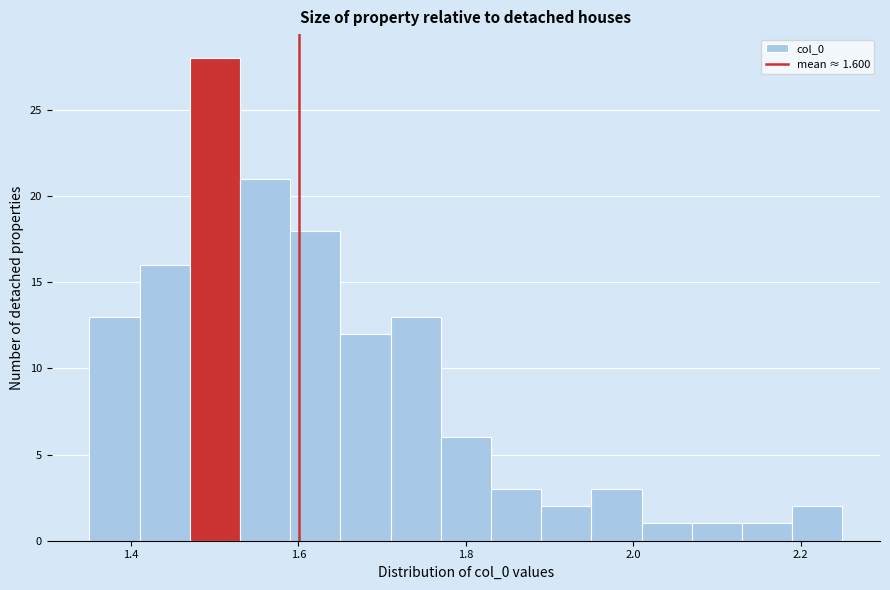

Read against the x-axis, roughly where is the centre of the tallest bar?

1.50